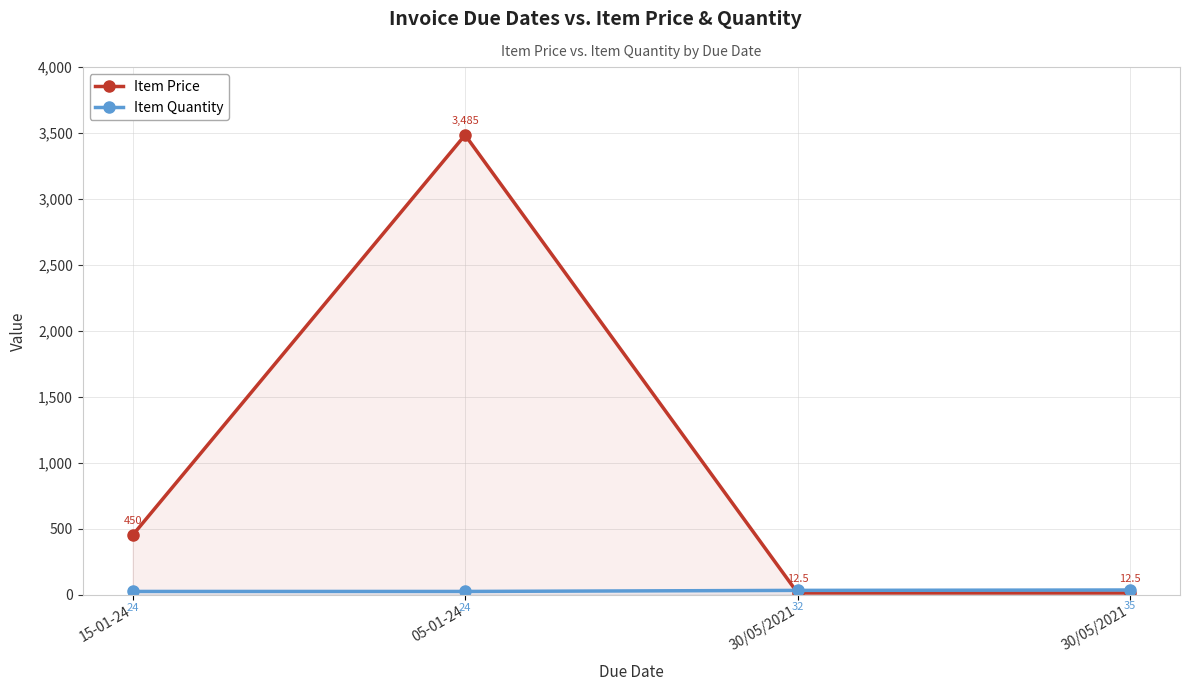

What is the total value across all series at 05-01-24?

3509.0